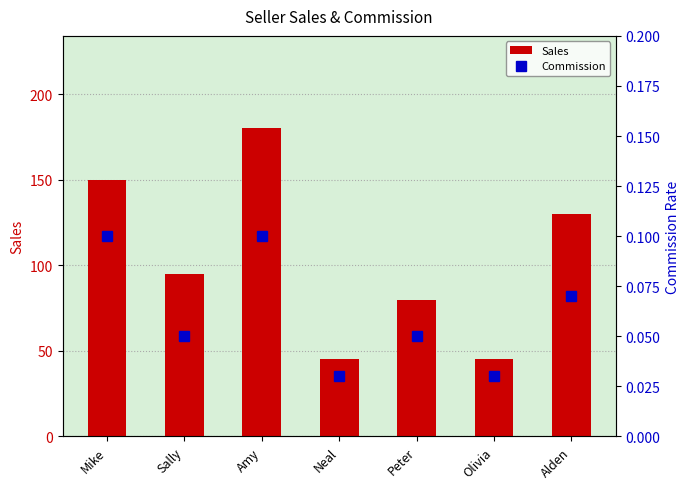

Count the Commission values in the range 0 to 1.

7